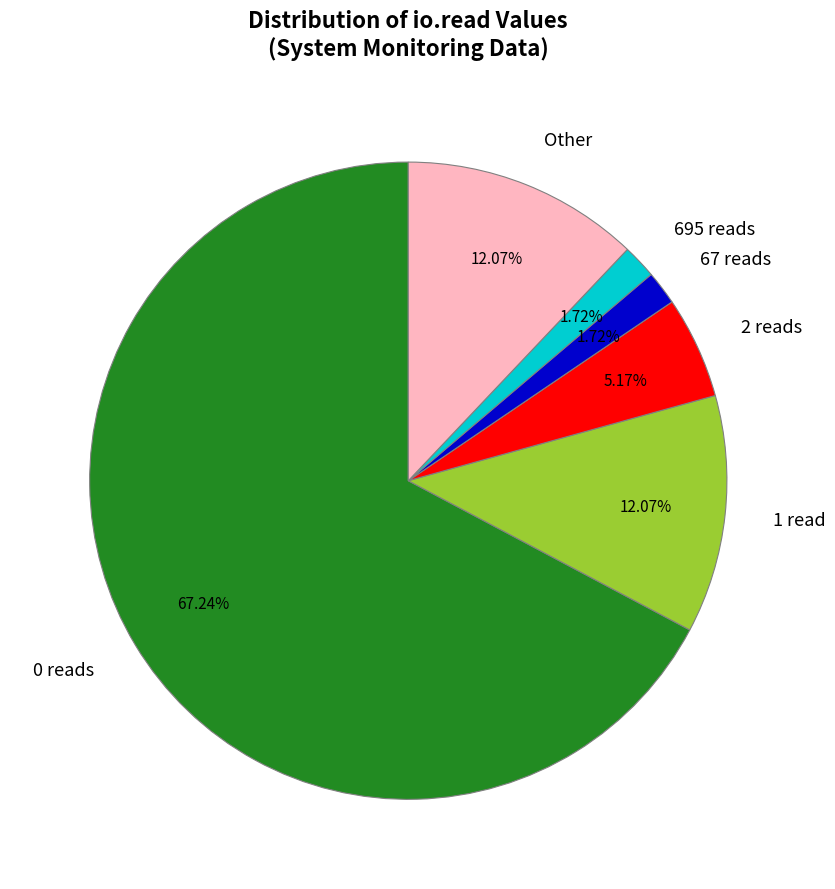

Does 0 reads represent more than half of the total?

Yes